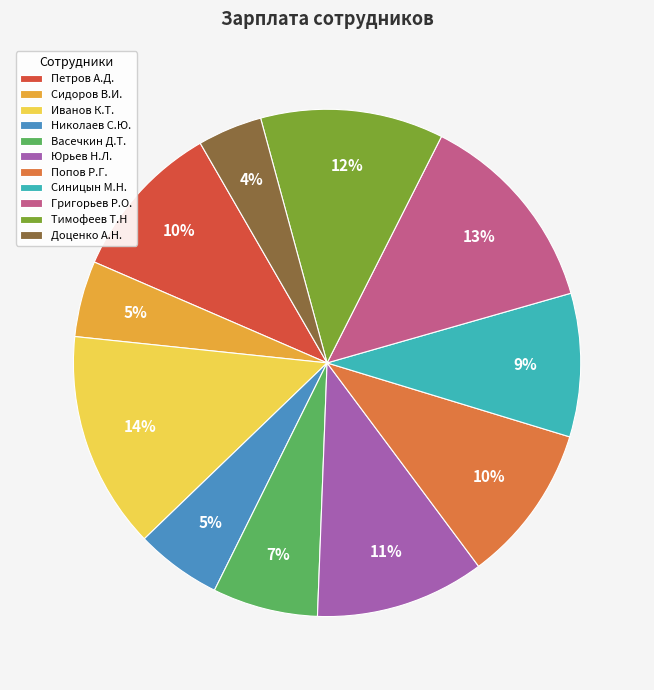

Does Васечкин Д.Т. account for over 50% of the chart?

No